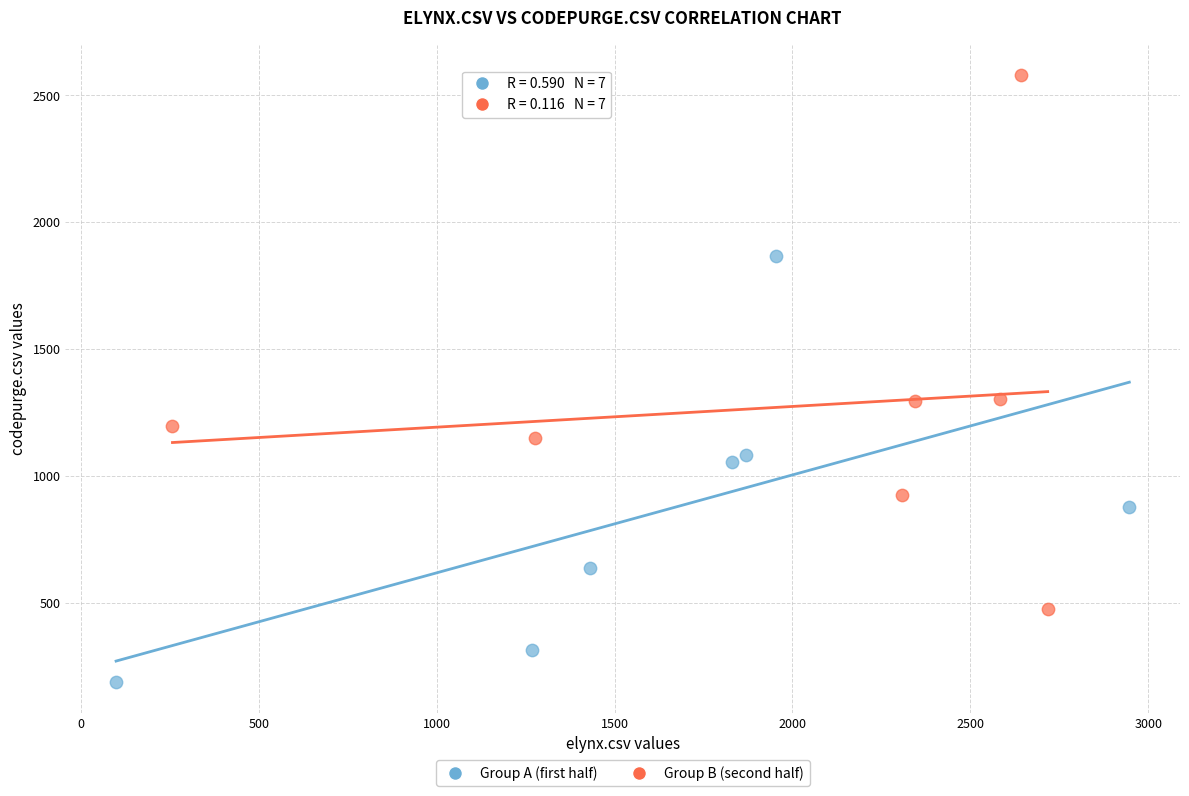

Which series contains the lowest Y value?

Group A (first half)